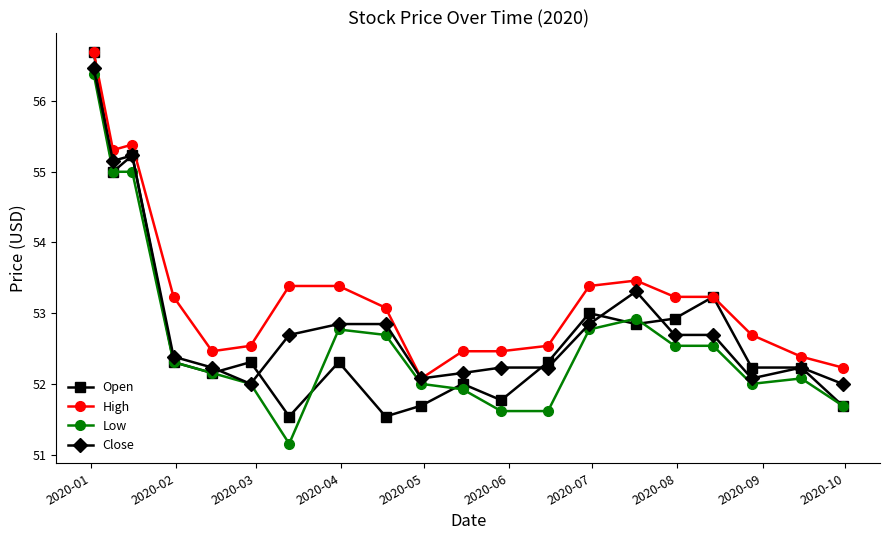

What is the value of the Low point at the 20th from the left?

51.7